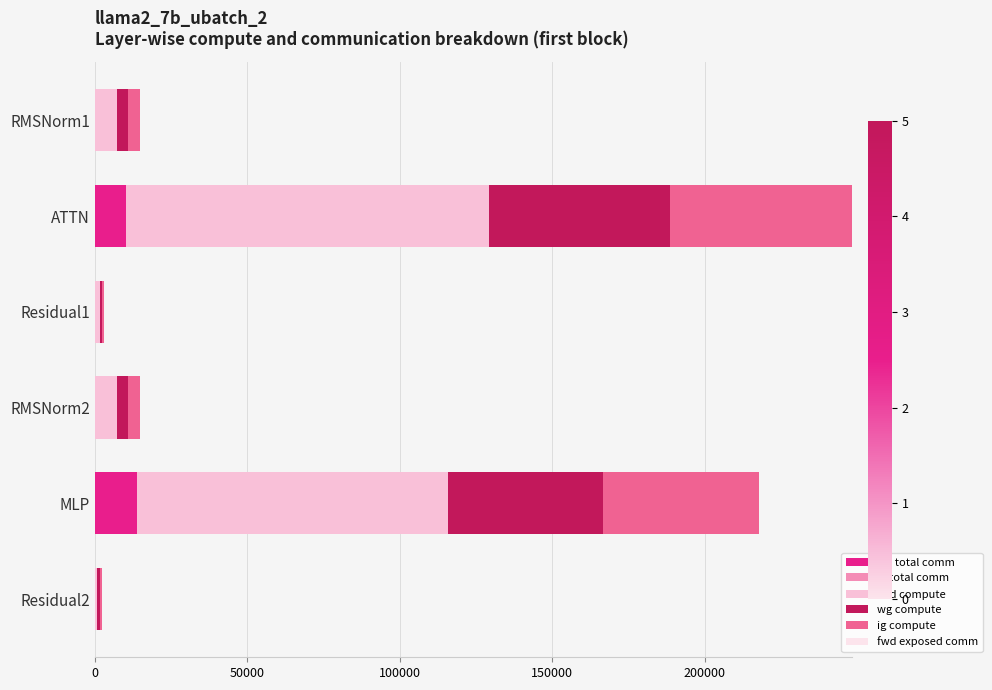

The value of wg total comm at RMSNorm1 is 0.0. True or false?

True